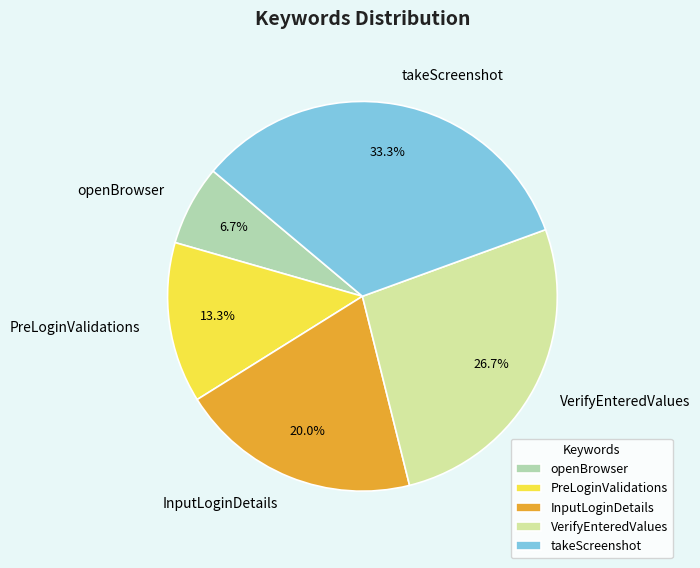

To the nearest percent, what is the difference between the PreLoginValidations and InputLoginDetails slice percentages?

7%